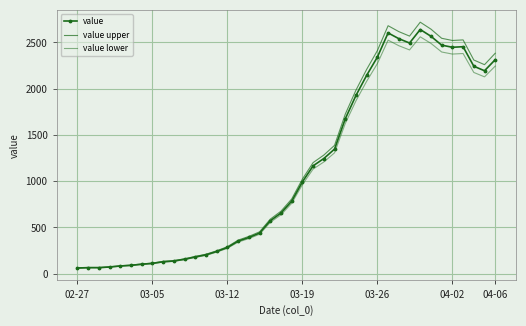

What is the maximum value for value lower?

2560.8